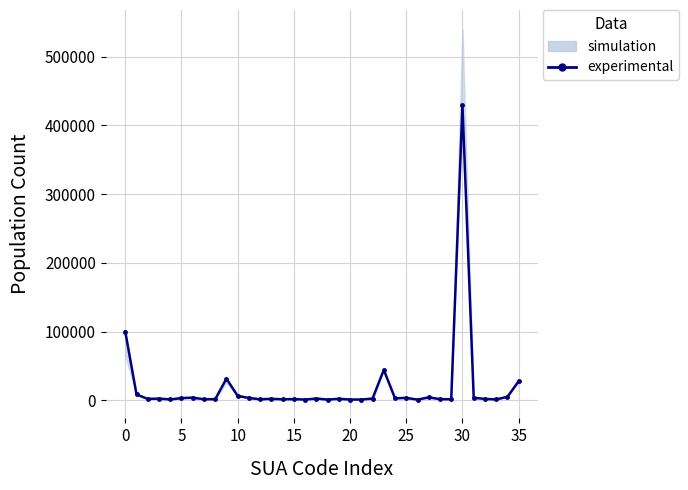

What is the approximate value at 18, to the nearest 10?

1010